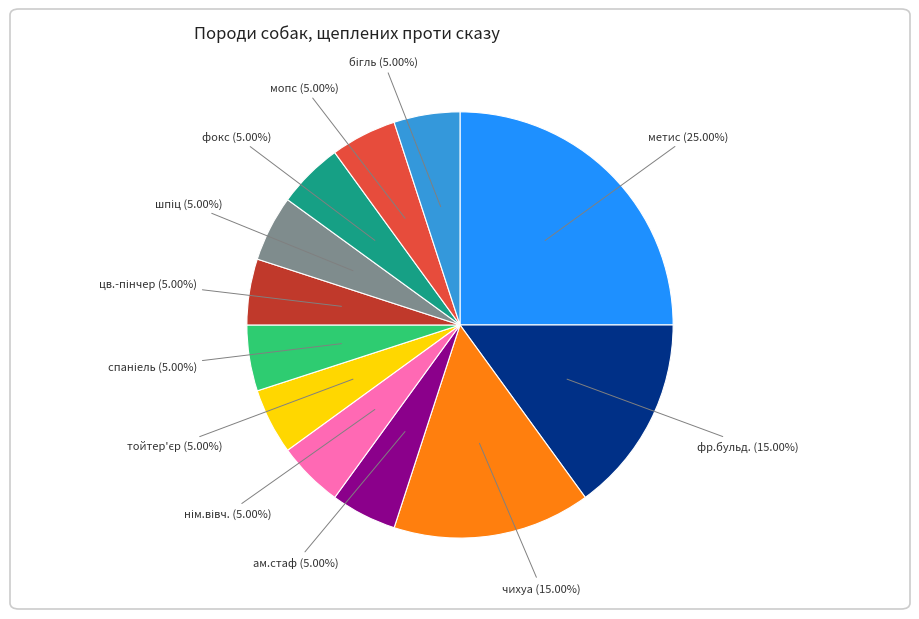

Is there a majority slice in this chart?

No